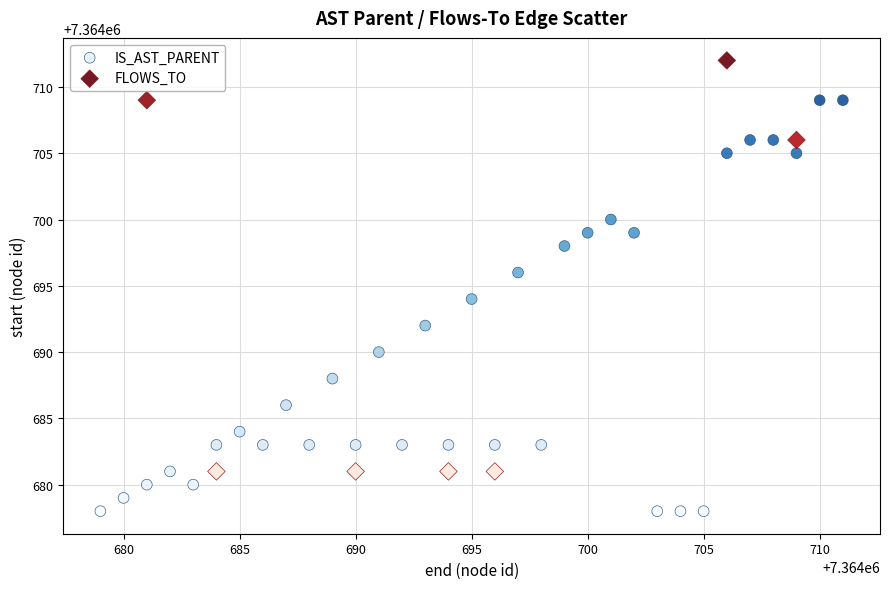

Which series reaches the minimum Y coordinate?

IS_AST_PARENT